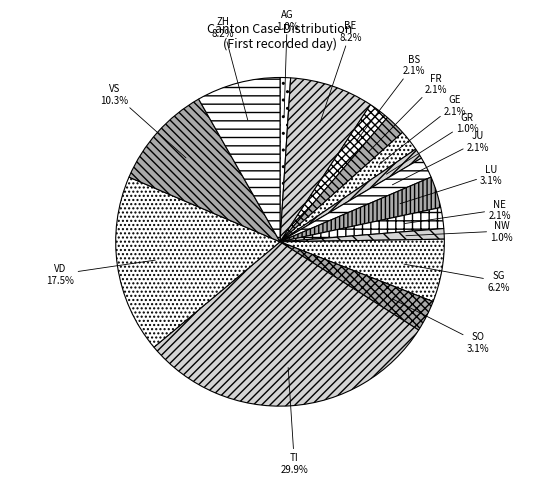

Count the number of slices in the pie.

16